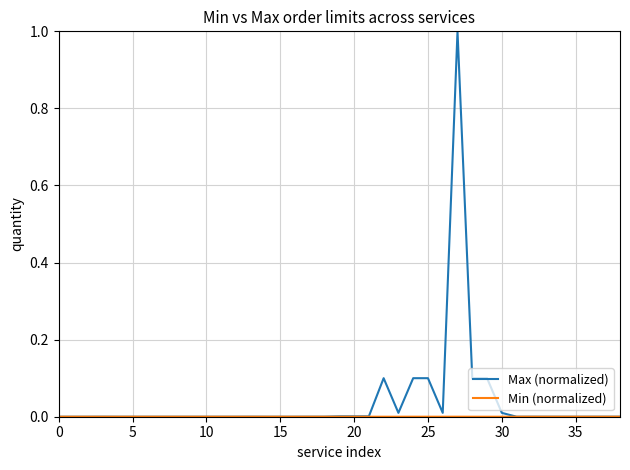

What is the greatest value displayed?

1.0